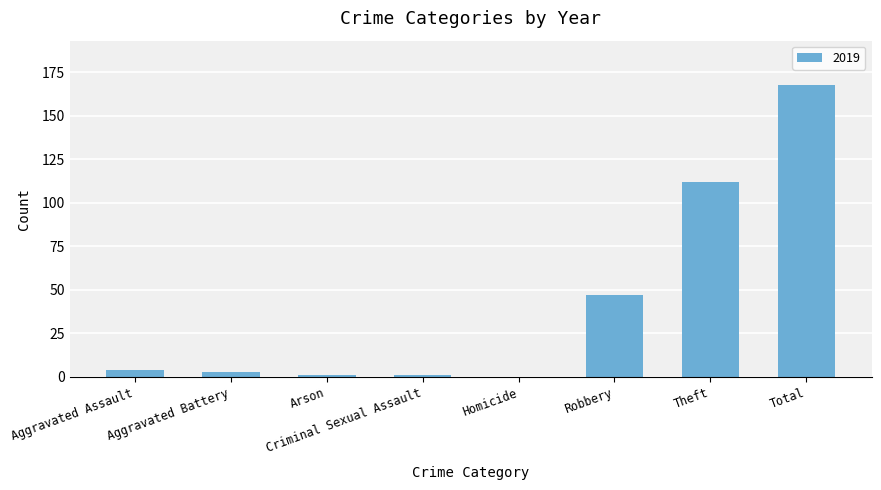

Between Robbery and Aggravated Assault, which is larger?

Robbery